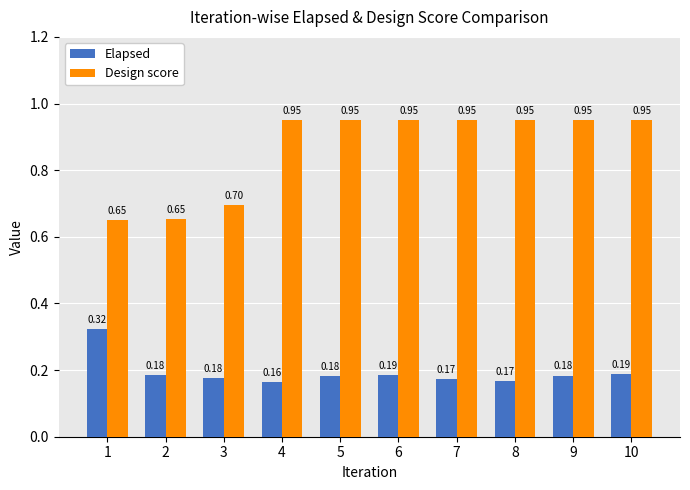

Which series changed the most between 3 and 4?

Design score